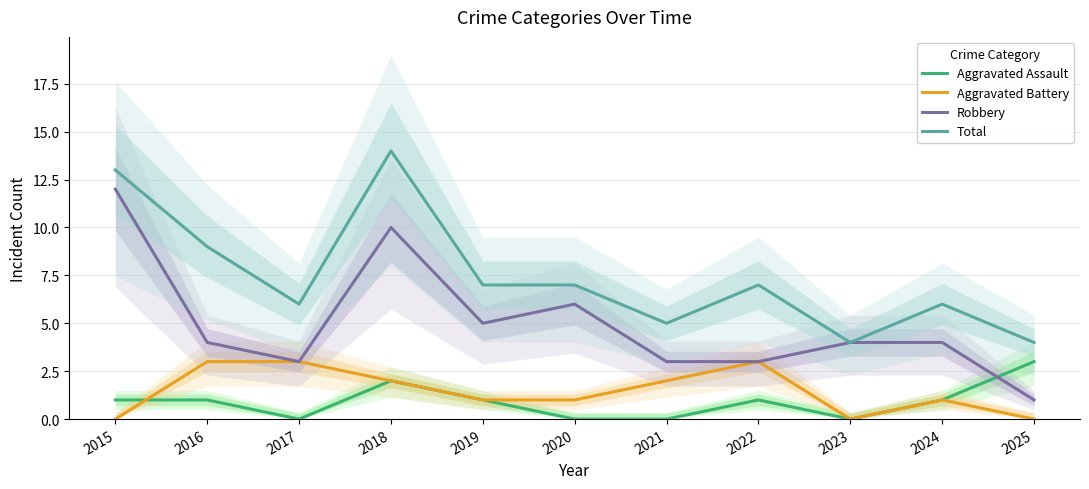

Which has a higher value, 2016 or 2018?

2018